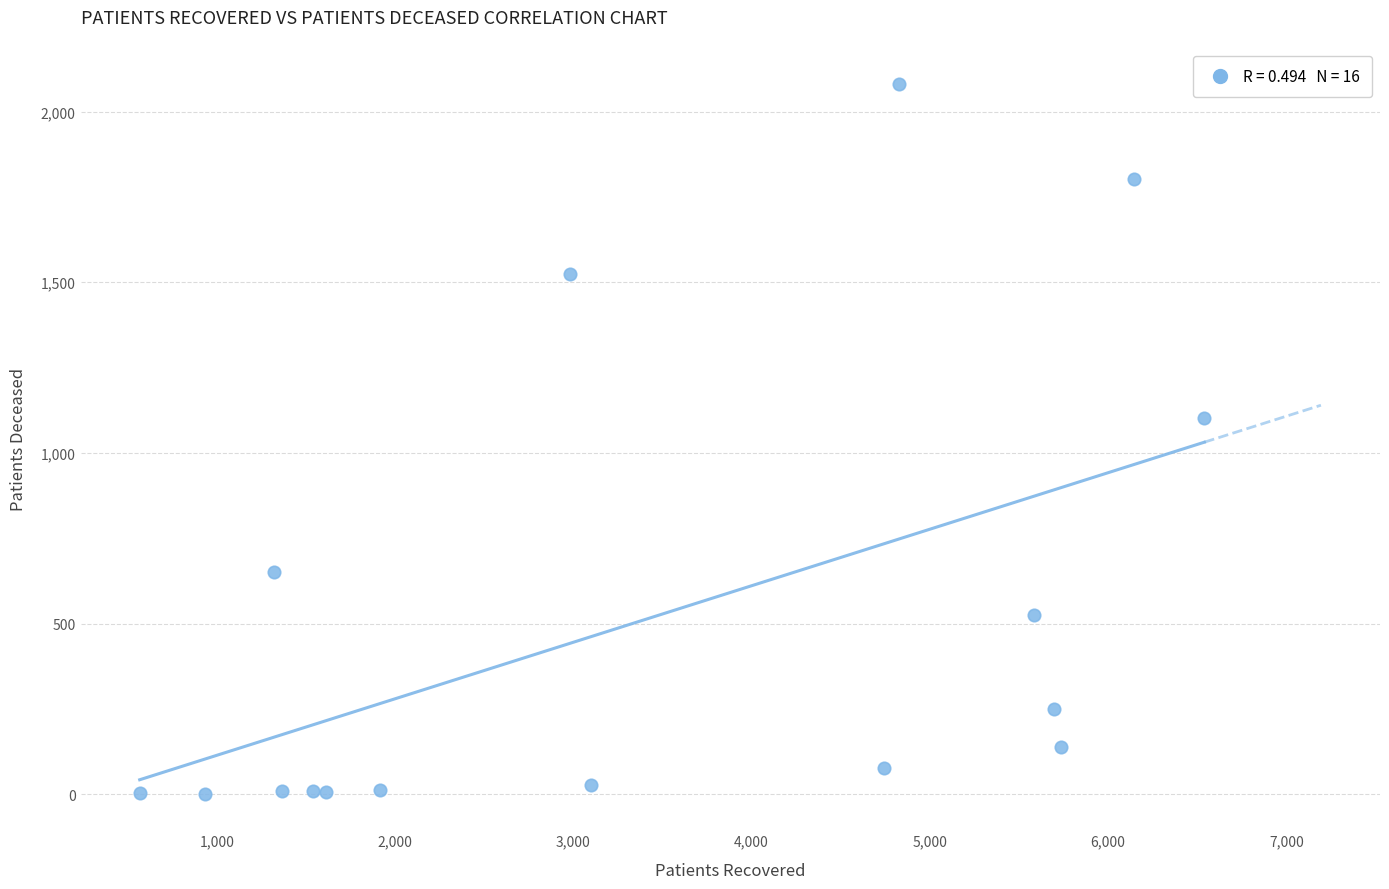

What is the range of X values (max minus min)?

5972